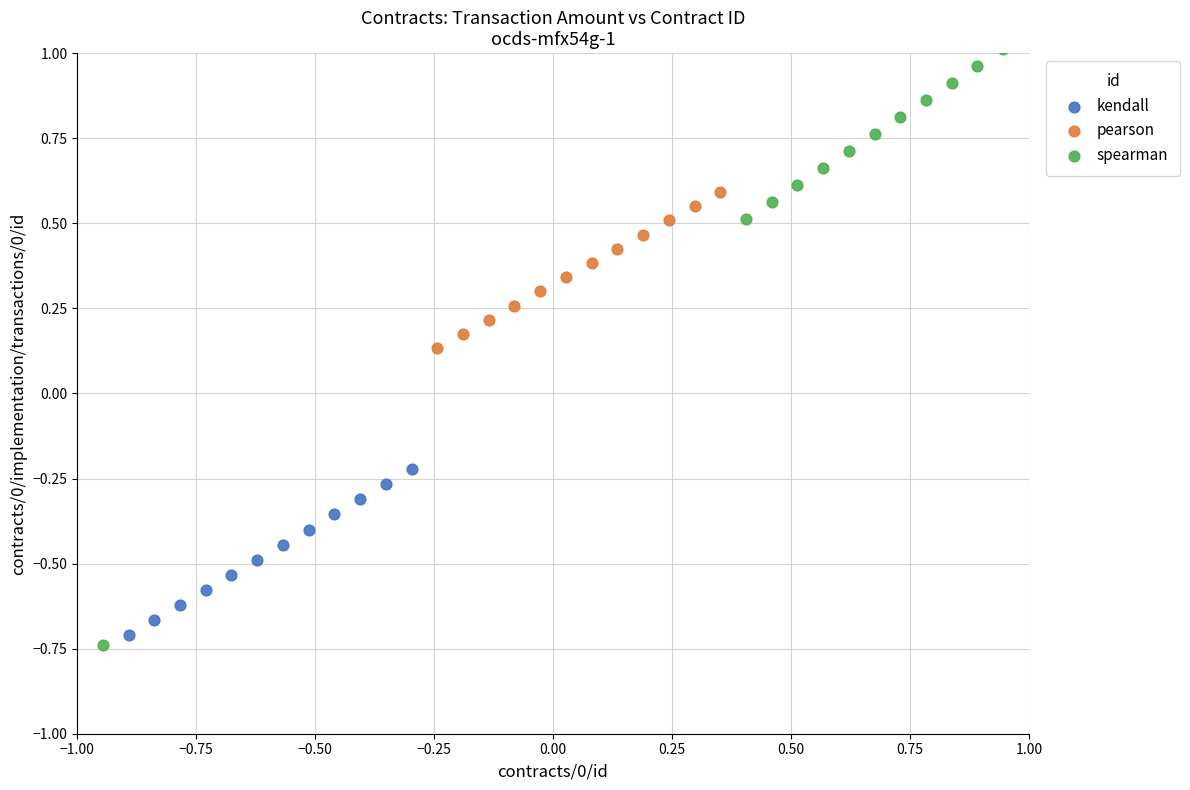

Which series contains the highest Y value?

spearman